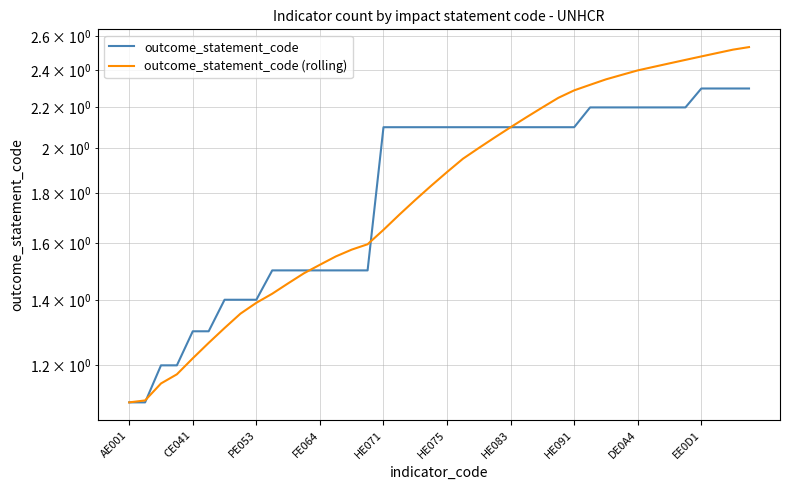

Does the chart display data point markers on the line(s)?

No